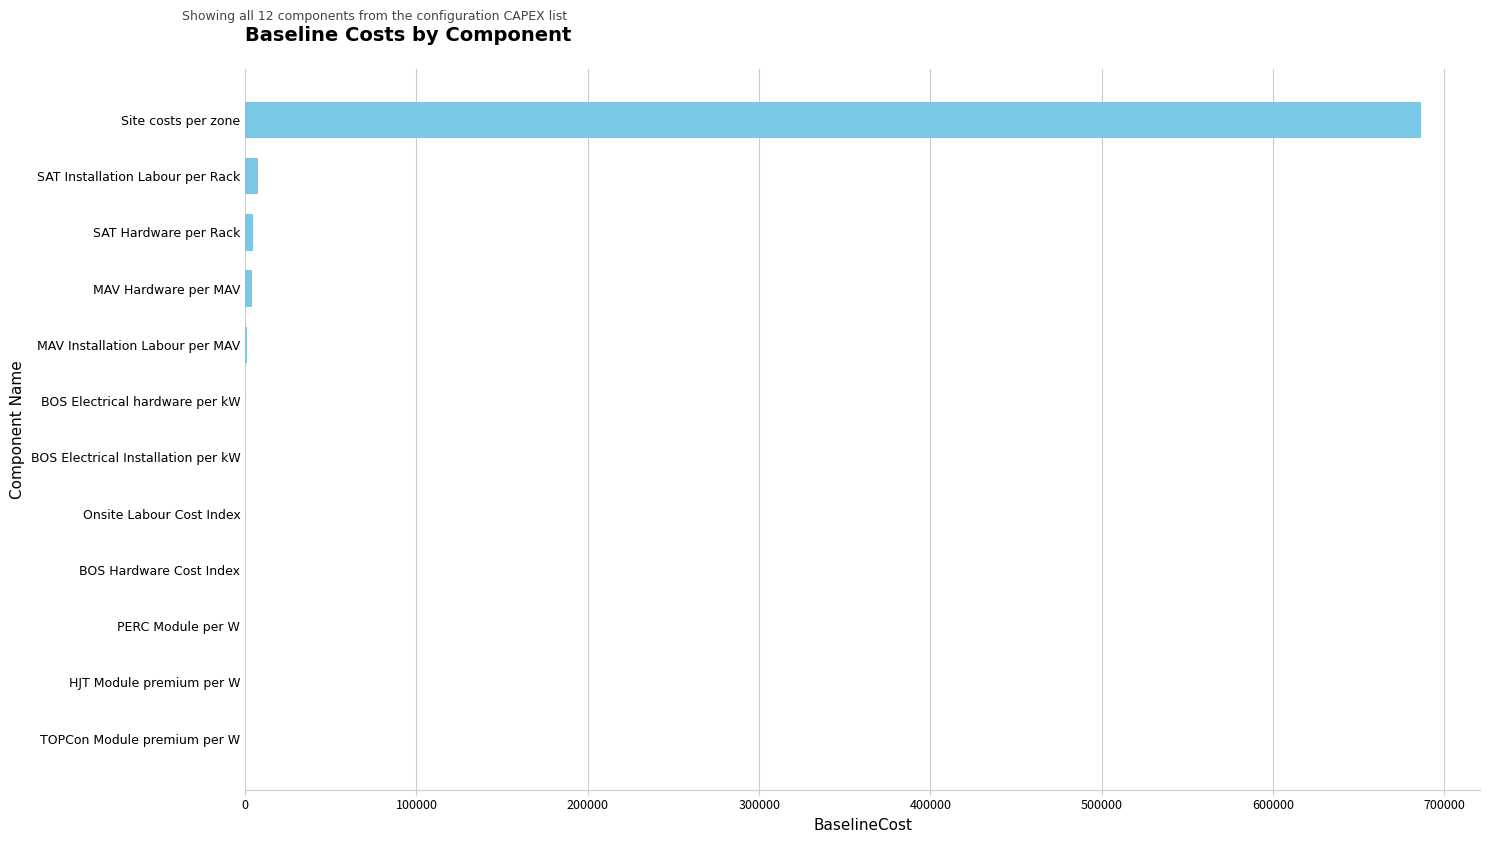

The chart shows a value of 374877.5 at Site costs per zone. True or false?

False